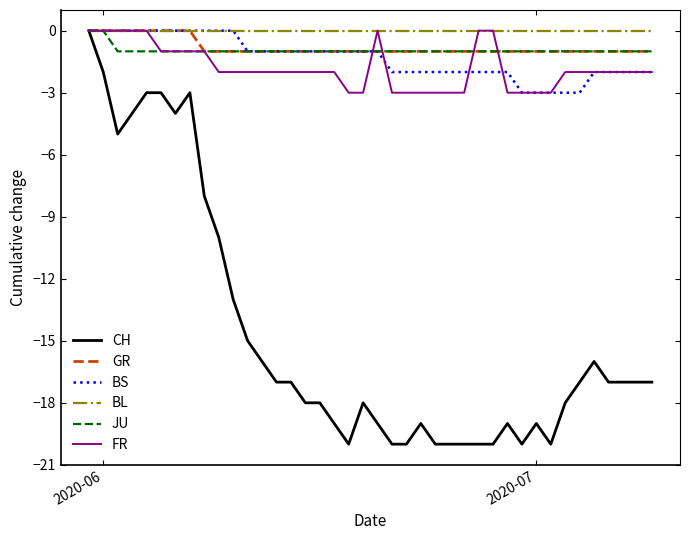

Which series has the widest spread of values?

CH